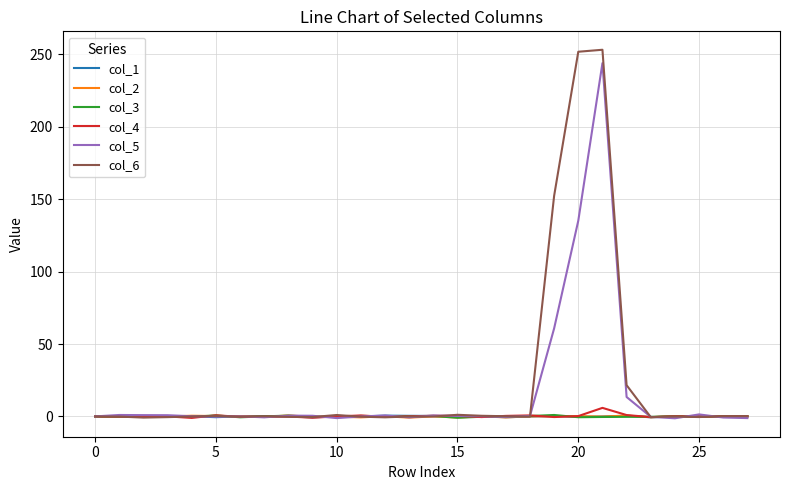

Which series has the largest range (max minus min)?

col_6